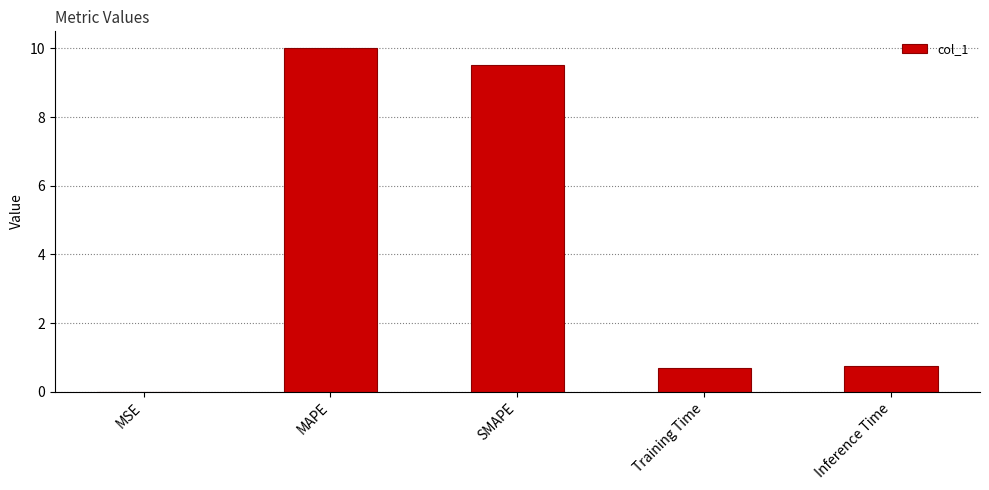

Is it true that the value at SMAPE is 9.5?

True